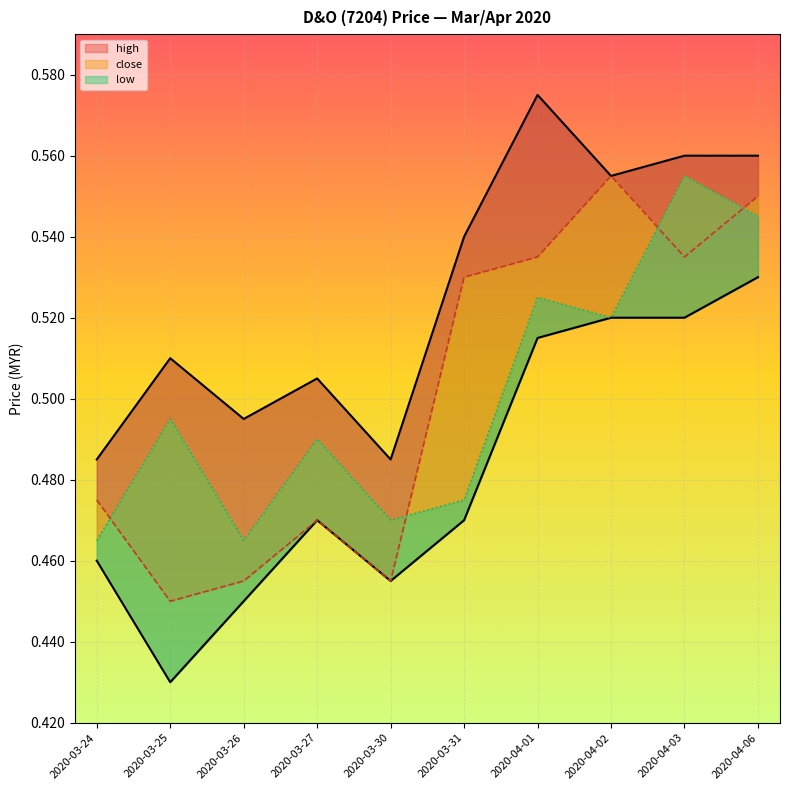

What is the average value of the high-line series?

0.5